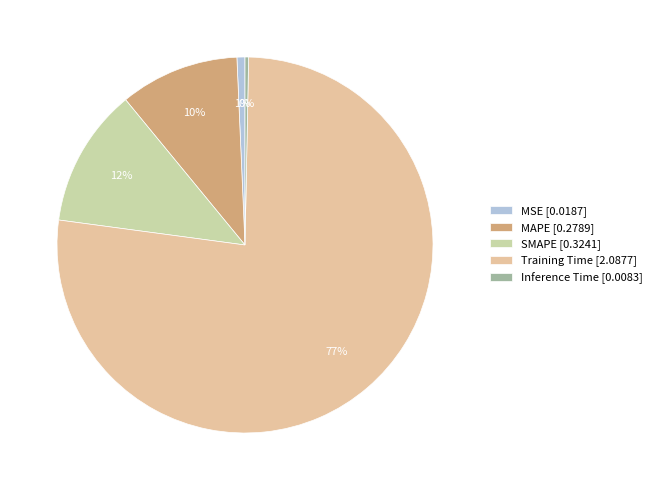

Combined, do Inference Time and Training Time account for over 50%?

Yes